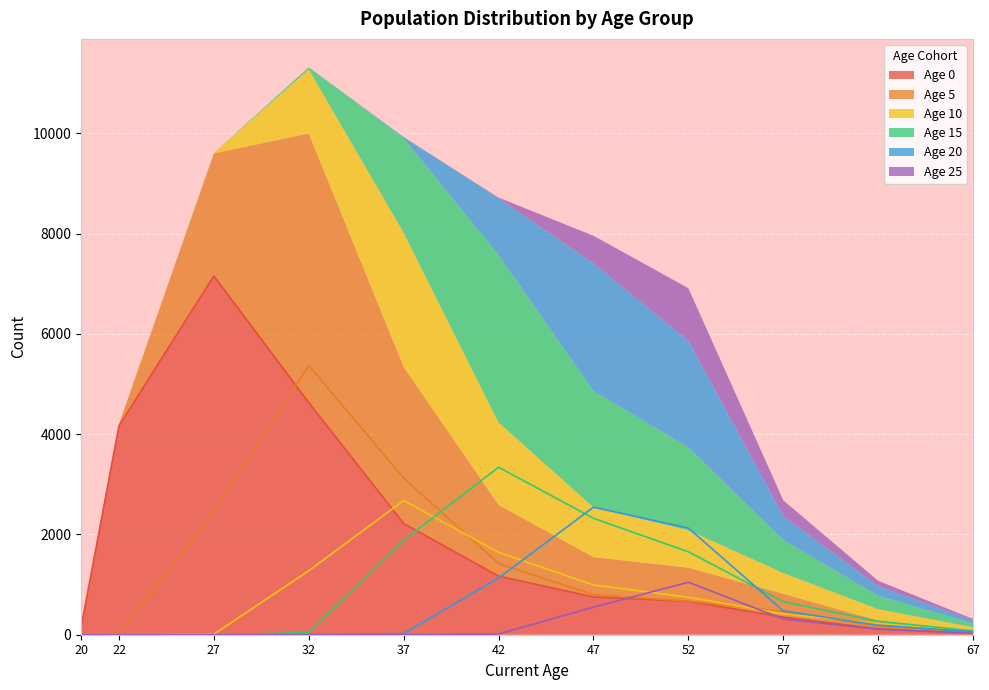

The value of Age 0 at 57 is 352. True or false?

True